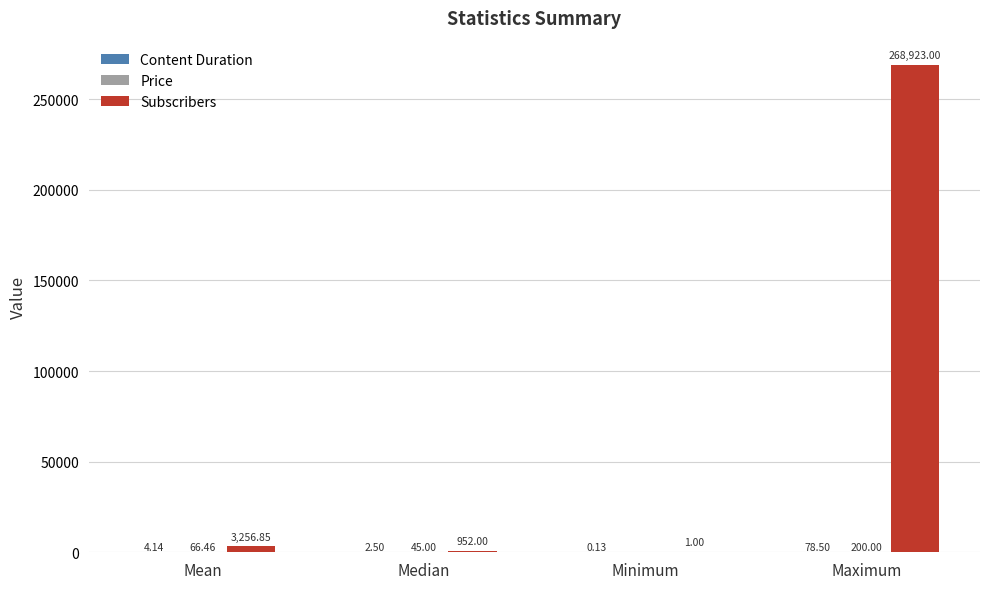

What is the sum of all Subscribers values?

273132.8